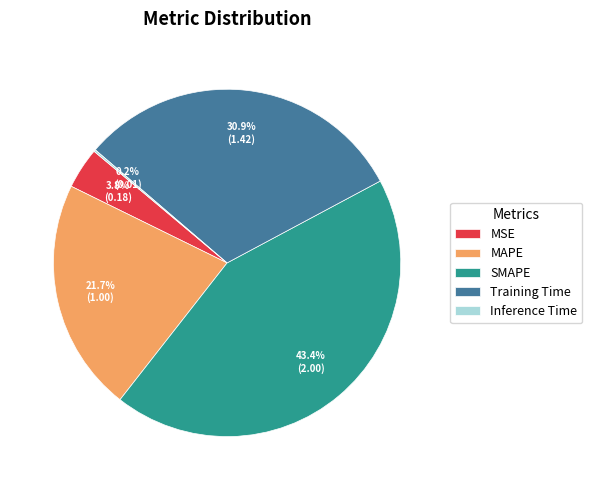

What percentage is the Training Time slice, to the nearest percent?

31%